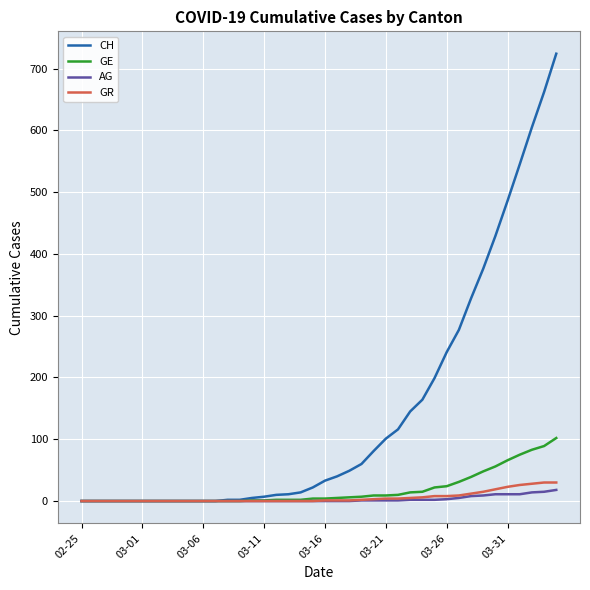

Which series has the largest range (max minus min)?

CH